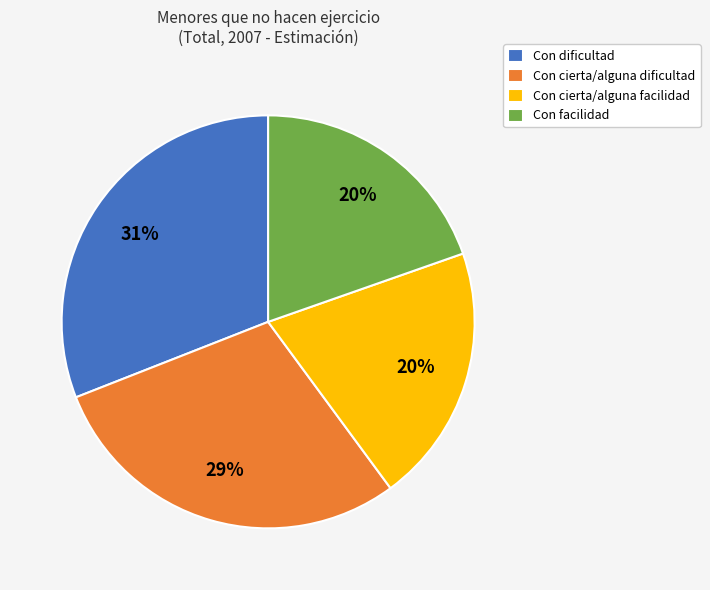

How many slices are in this pie chart?

4